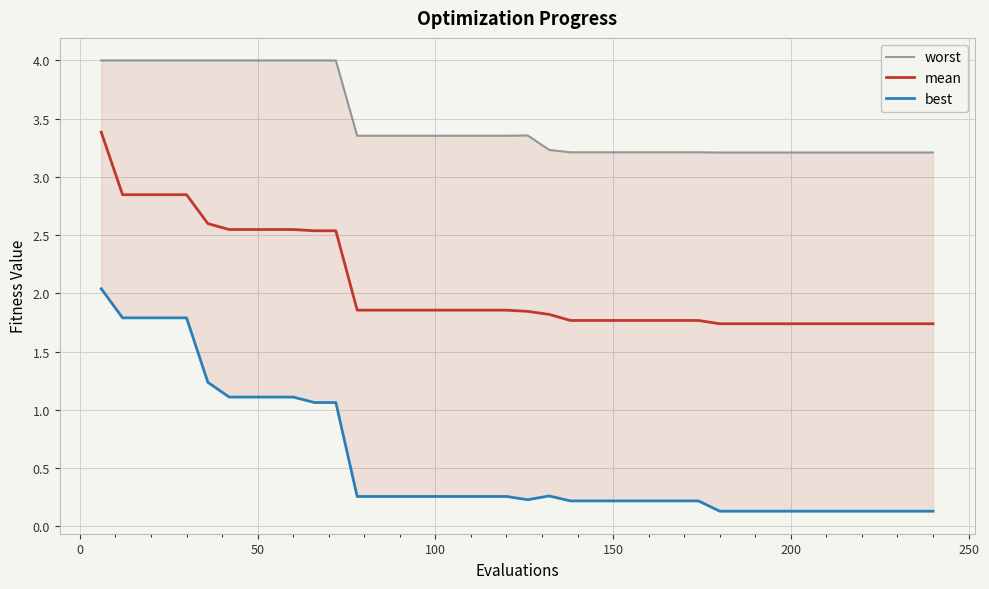

What is the lowest value of the mean series?

1.7